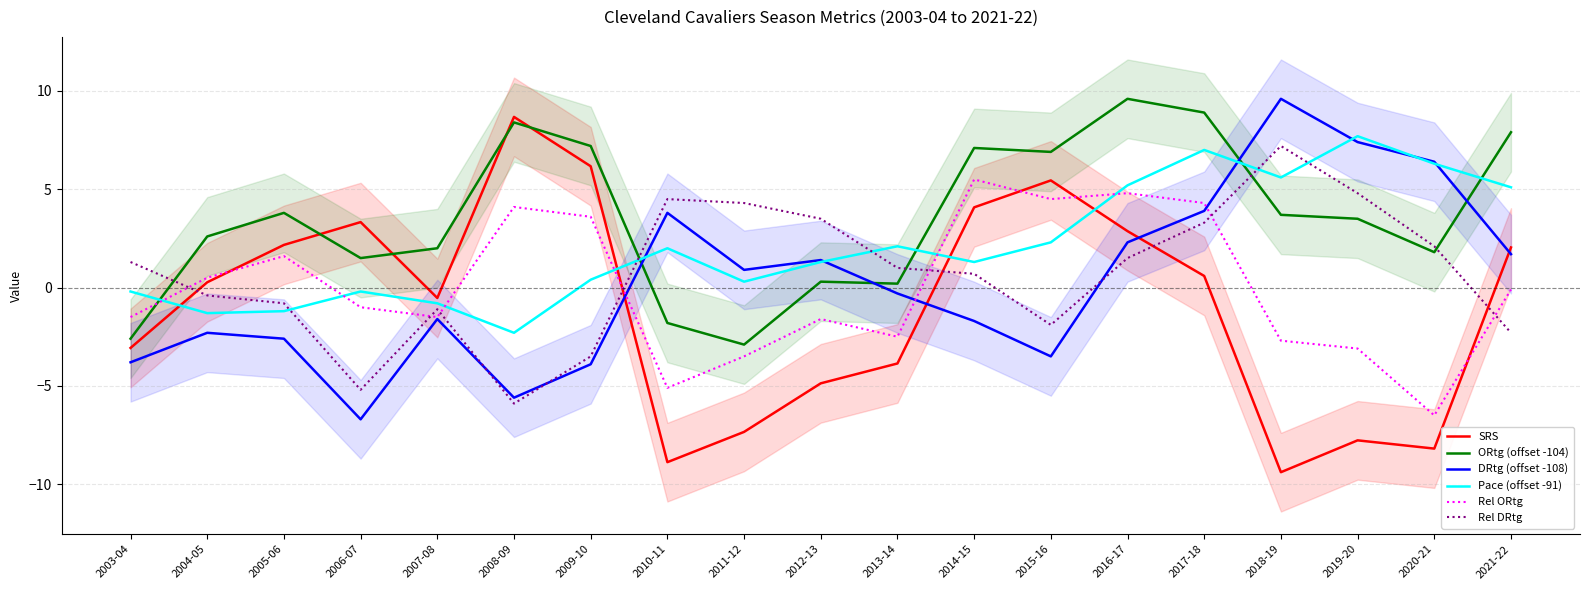

What position from the left is 2009-10?

7